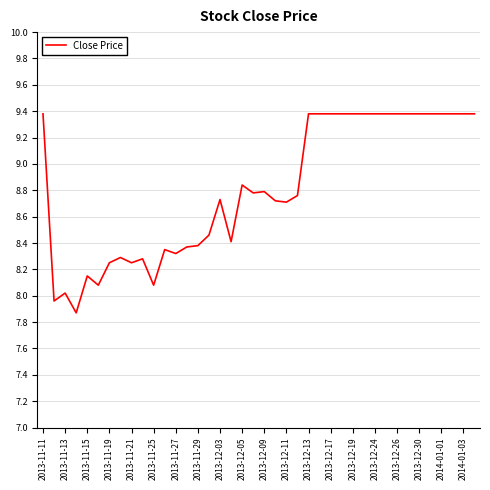

What is the greatest value displayed?

9.4